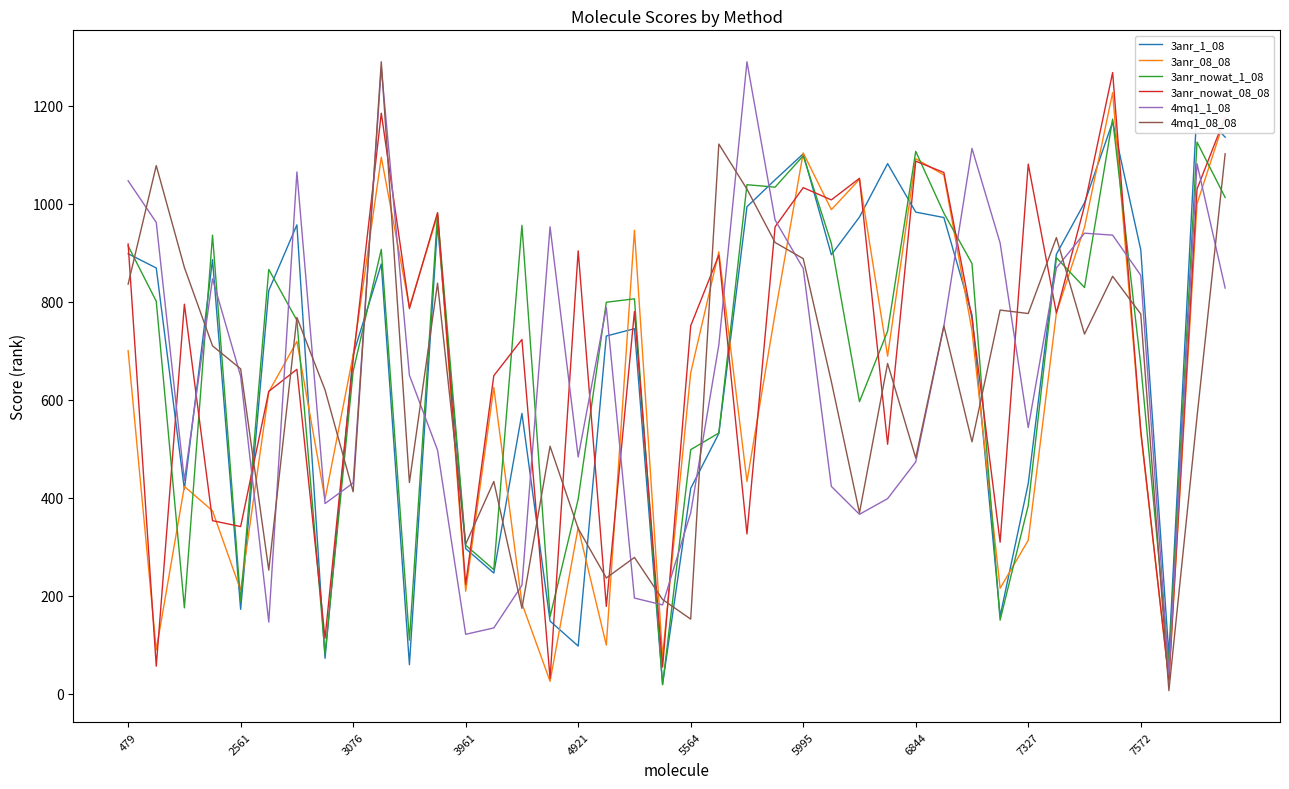

The value of 3anr_nowat_1_08 at 479 is 914. True or false?

True